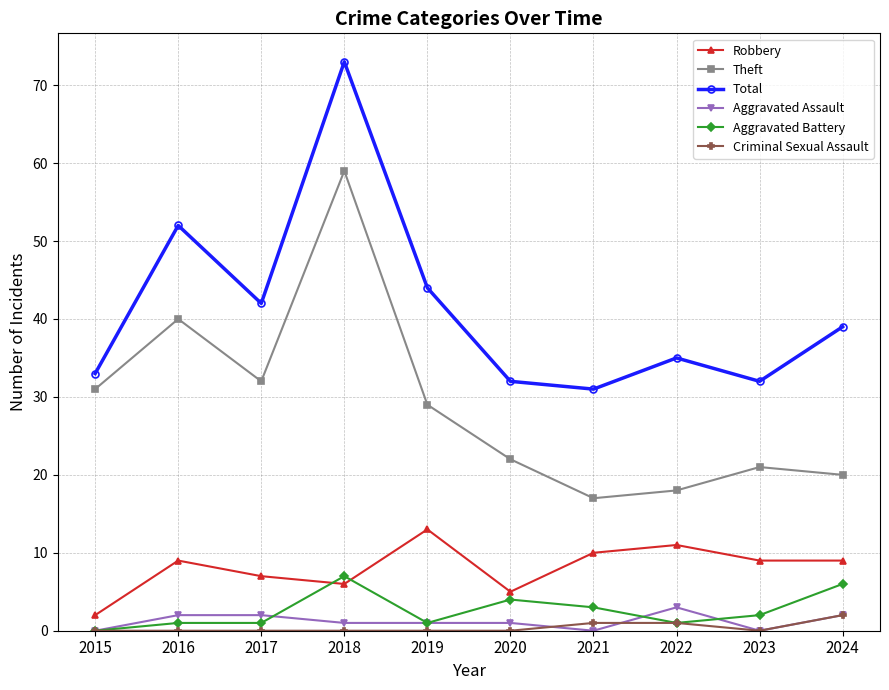

Reading right to left, transcribe all the data shown in this chart.

Robbery: 9	9	11	10	5	13	6	7	9	2
Theft: 20	21	18	17	22	29	59	32	40	31
Total: 39	32	35	31	32	44	73	42	52	33
Aggravated Assault: 2	0	3	0	1	1	1	2	2	0
Aggravated Battery: 6	2	1	3	4	1	7	1	1	0
Criminal Sexual Assault: 2	0	1	1	0	0	0	0	0	0